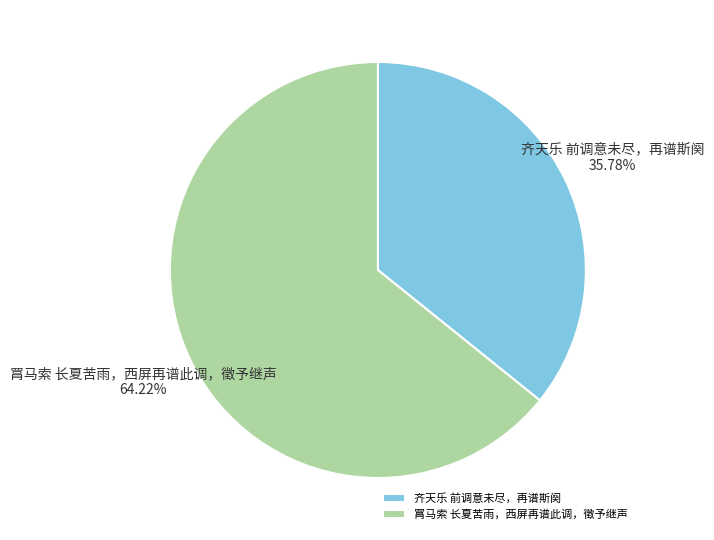

How much of the chart is everything except 罥马索 长夏苦雨，西屏再谱此调，徵予继声?

35.8%